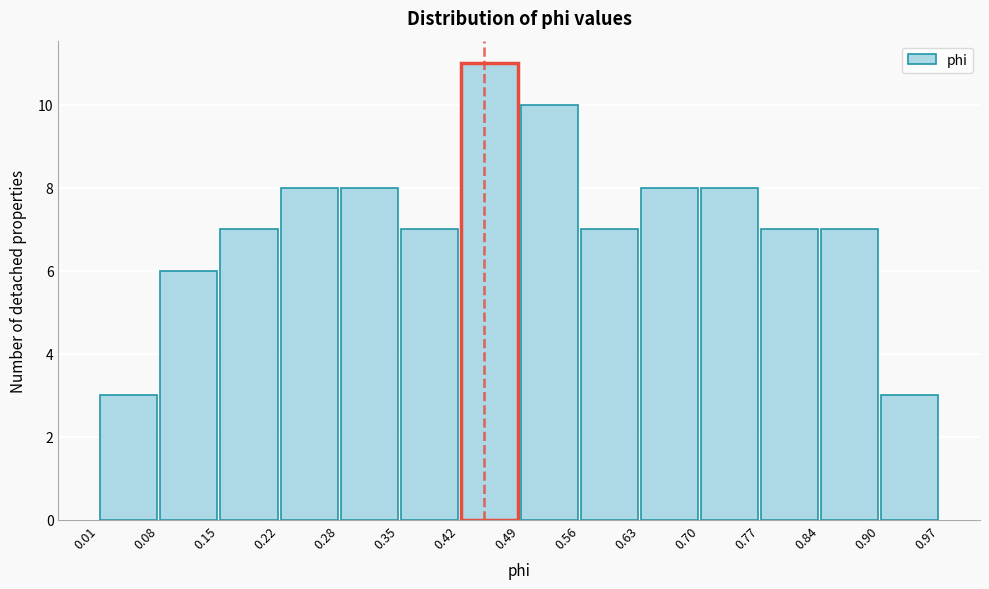

Reading left to right, transcribe this chart: for each bar, give the range it covers on the x-axis and its height. The values are not printed on the chart, so give them approximately, as read against the axis.

0.01 to 0.08: 3
0.08 to 0.15: 6
0.15 to 0.22: 7
0.22 to 0.28: 8
0.28 to 0.35: 8
0.35 to 0.42: 7
0.42 to 0.49: 11
0.49 to 0.56: 10
0.56 to 0.63: 7
0.63 to 0.70: 8
0.70 to 0.77: 8
0.77 to 0.84: 7
0.84 to 0.90: 7
0.90 to 0.97: 3